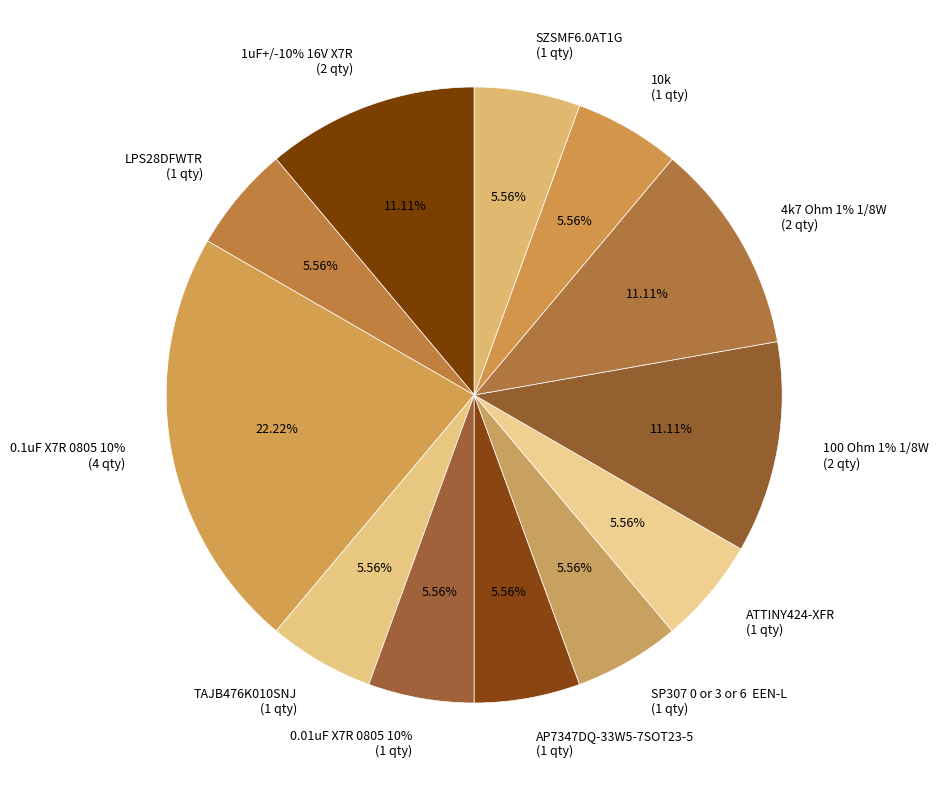

Count the number of slices in the pie.

12